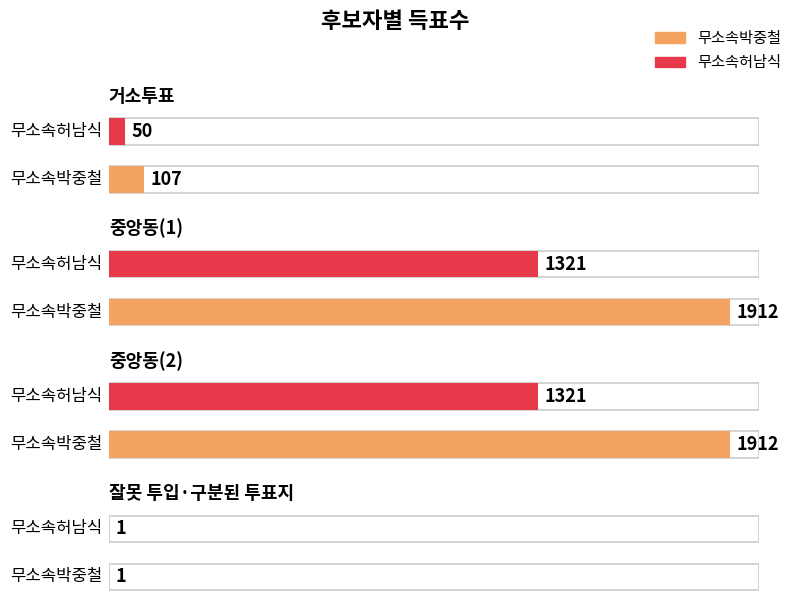

What is the label of the 2nd bar from the right?

중앙동(2)